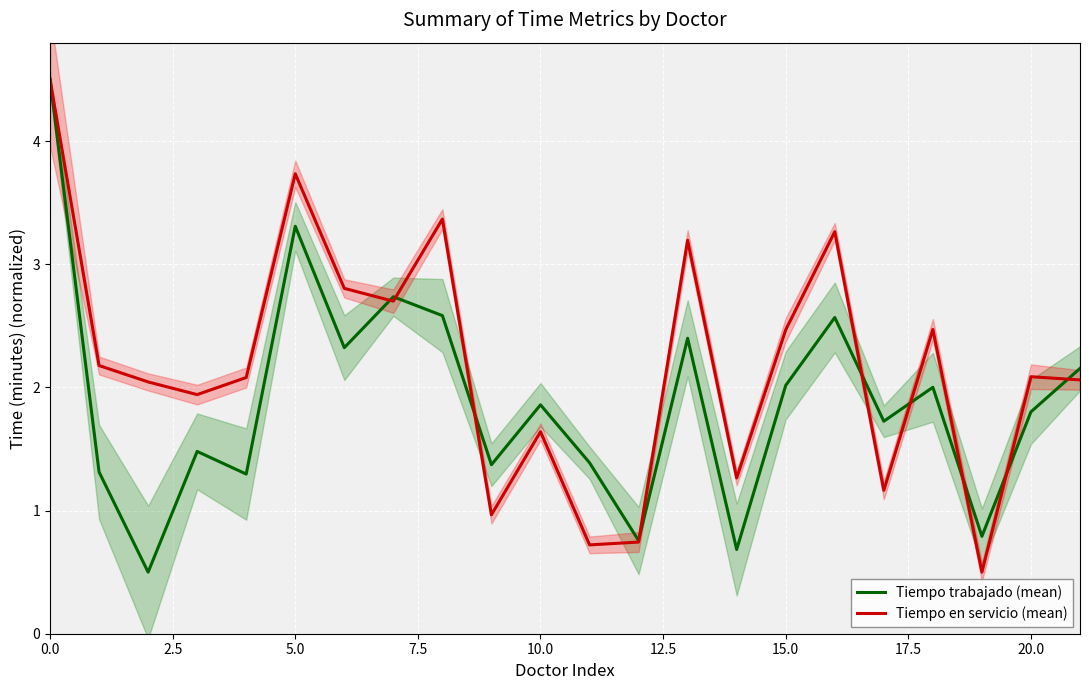

What are all the series names shown in the legend?

Tiempo trabajado (mean), Tiempo en servicio (mean)